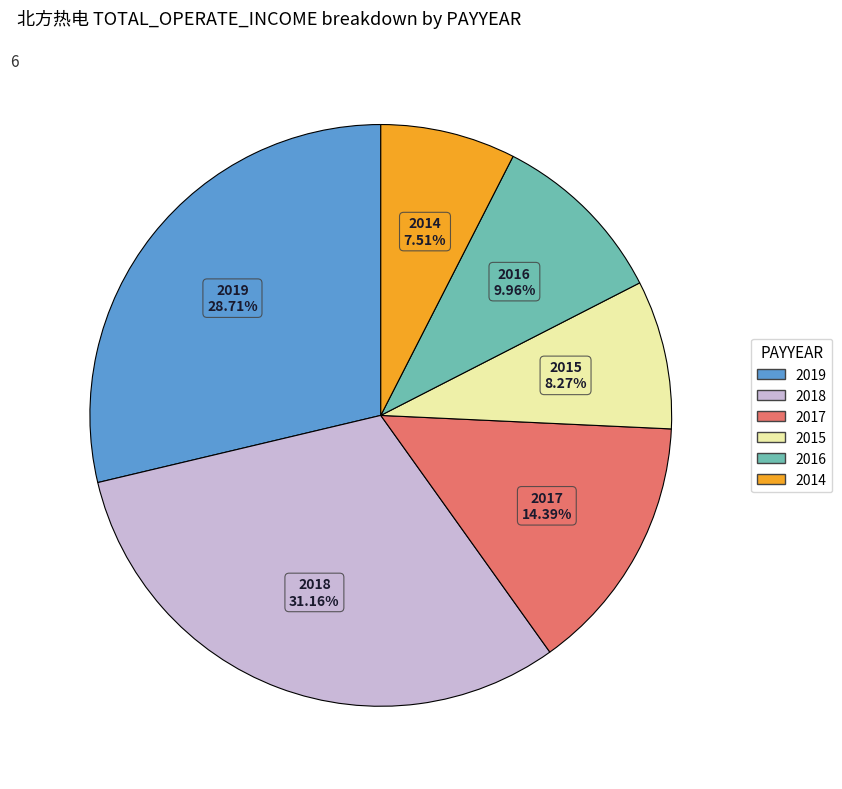

What percentage is the 2016 slice, to the nearest percent?

10%